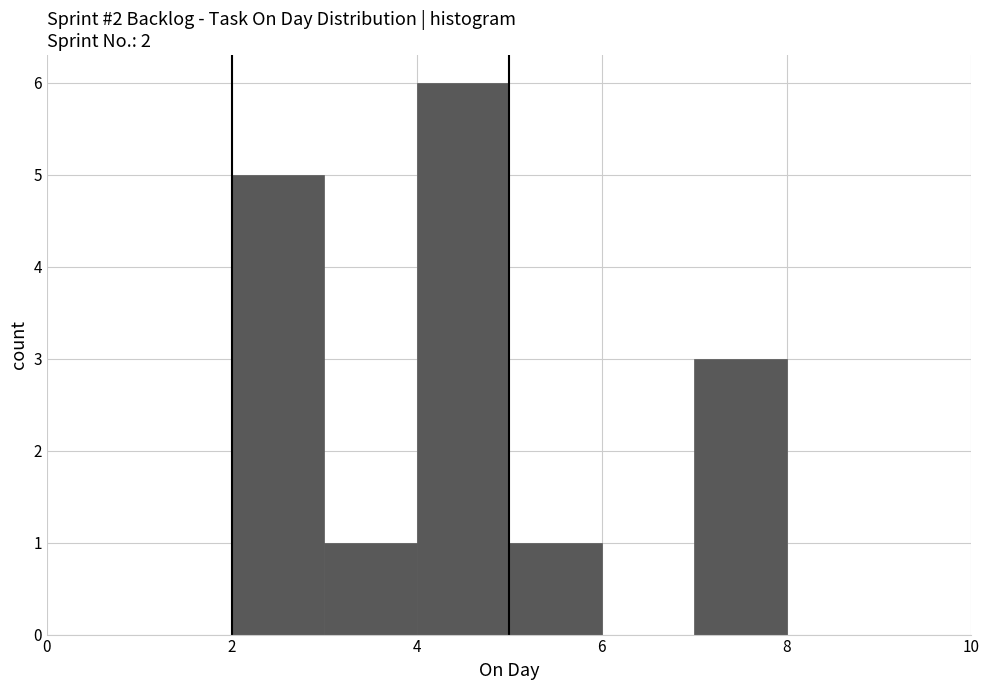

Reading left to right, transcribe this chart: for each bar, give the range it covers on the x-axis and its height. The values are not printed on the chart, so give them approximately, as read against the axis.

1 to 2: 0
2 to 3: 5
3 to 4: 1
4 to 5: 6
5 to 6: 1
6 to 7: 0
7 to 8: 3
8 to 9: 0